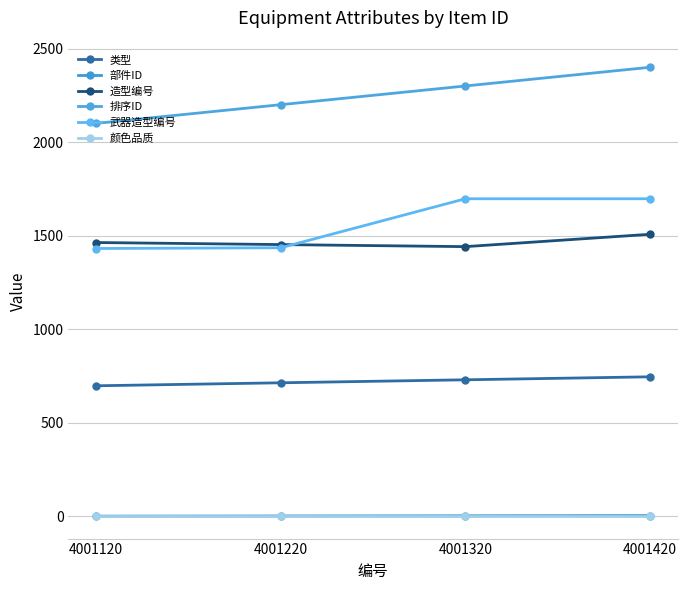

What are all the series names shown in the legend?

类型, 部件ID, 造型编号, 排序ID, 武器造型编号, 颜色品质